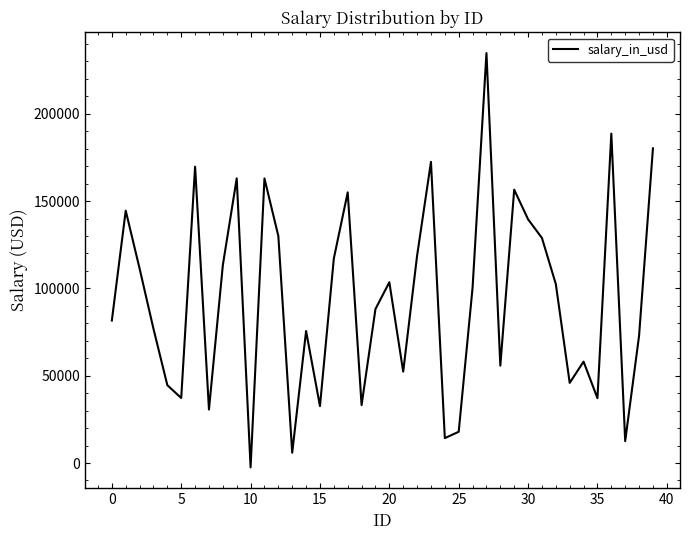

What is the maximum value shown in the chart?

234743.9